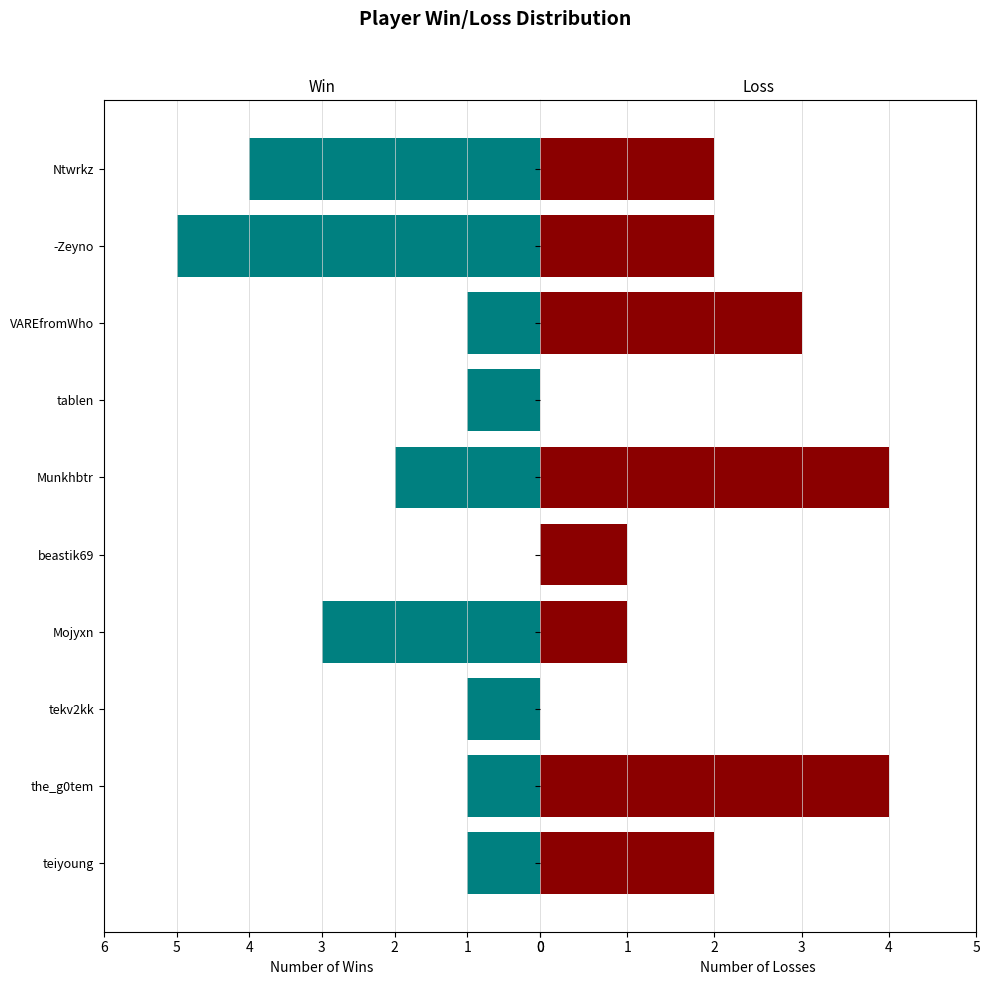

Rank the series by their maximum value, from highest to lowest.

Win, Loss